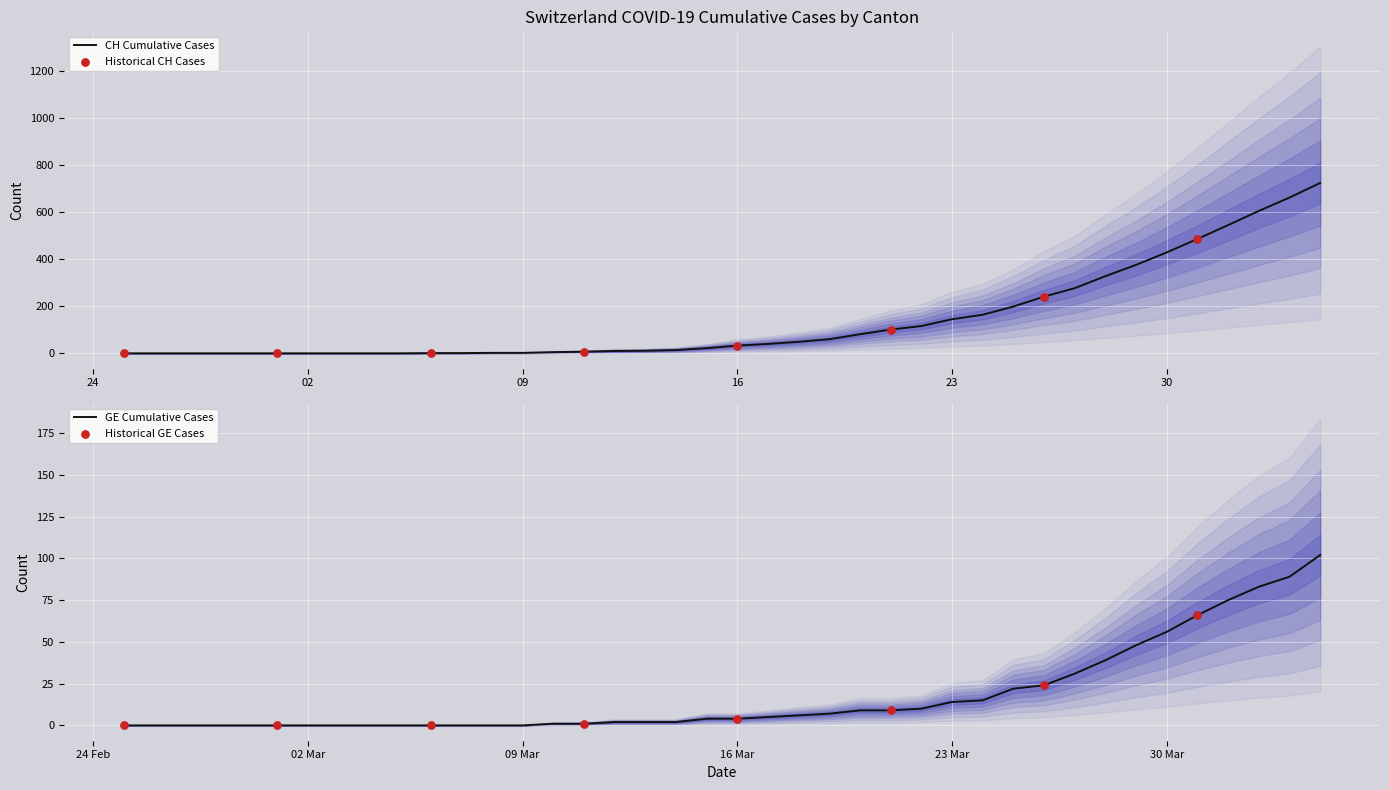

Is it true that GE Cumulative Cases equals 14 at 23 Mar?

True